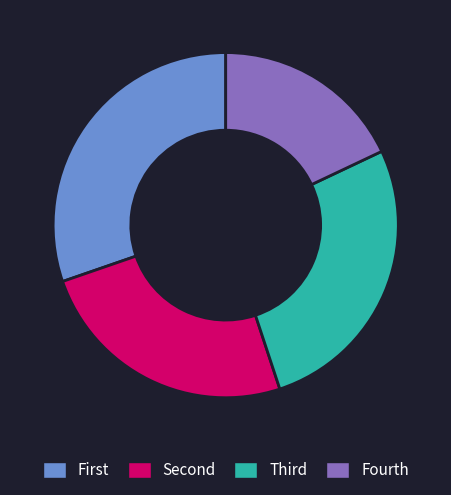

Is there a majority slice in this chart?

No